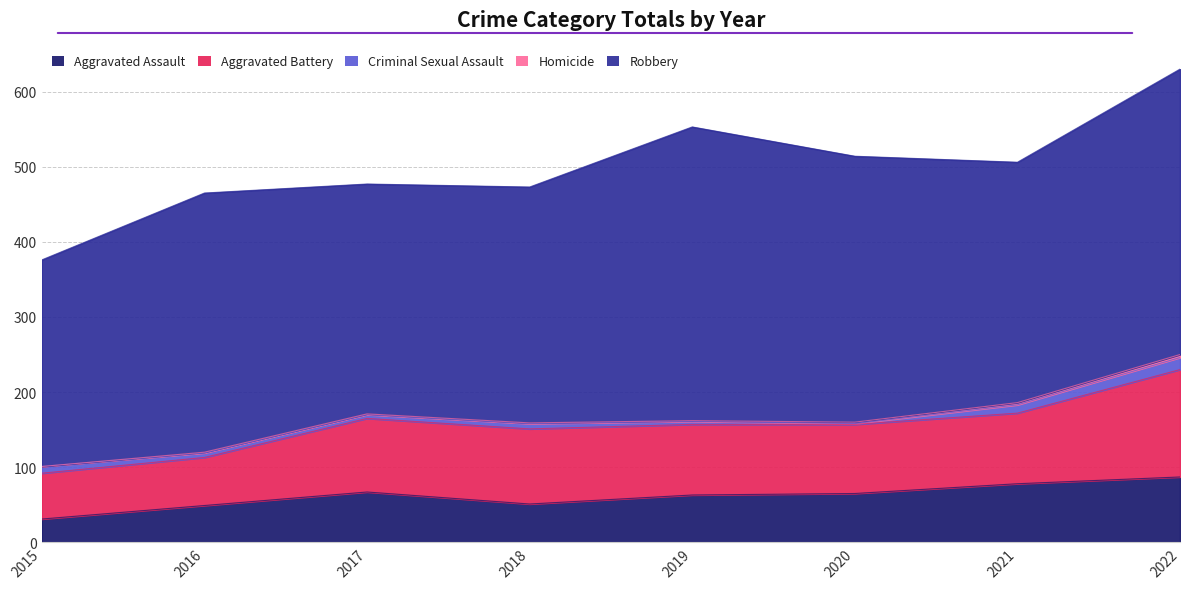

Which series has the widest spread of values?

Robbery